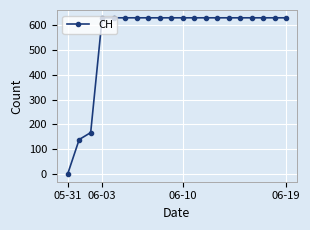

What is the value of the 8th point from the left?

631